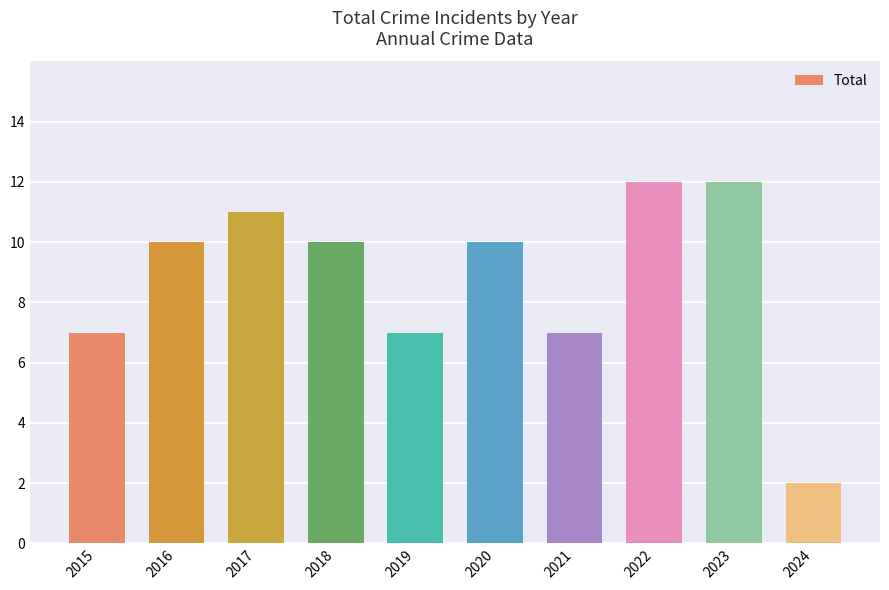

What is the sum of all values?

88